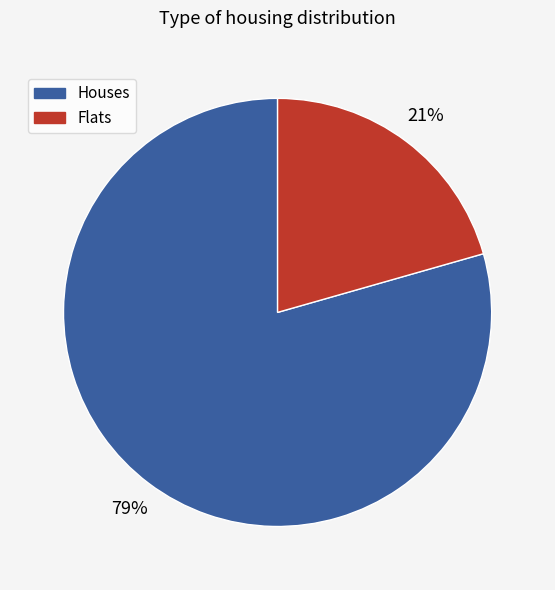

What percentage is the Flats slice, to the nearest percent?

21%